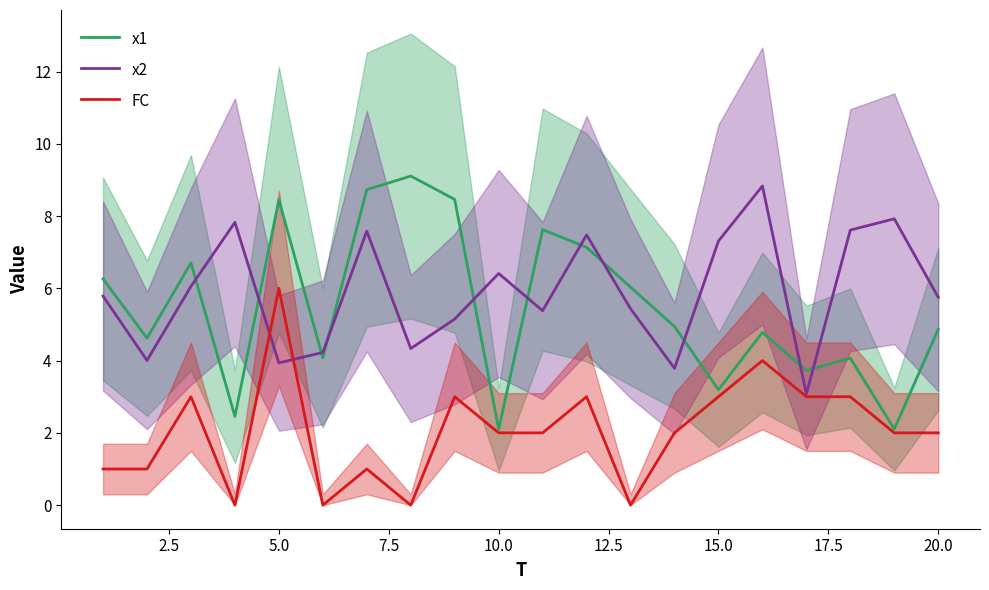

What is the average value of the x2 series?

5.9